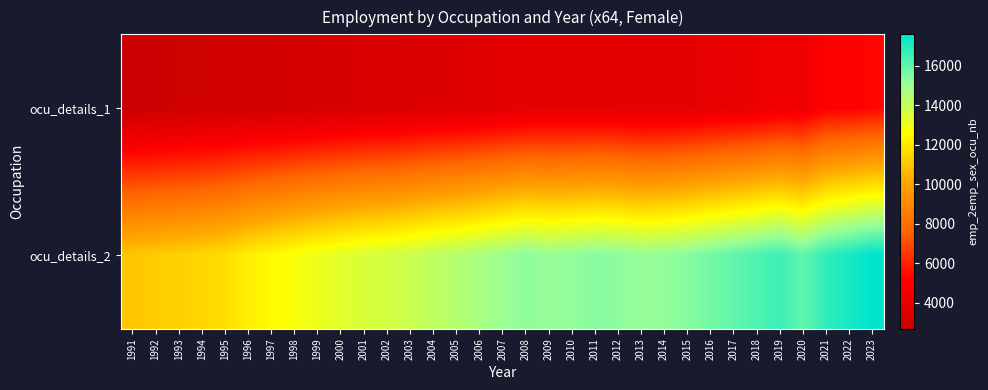

Which category has the highest value across all series?

2023